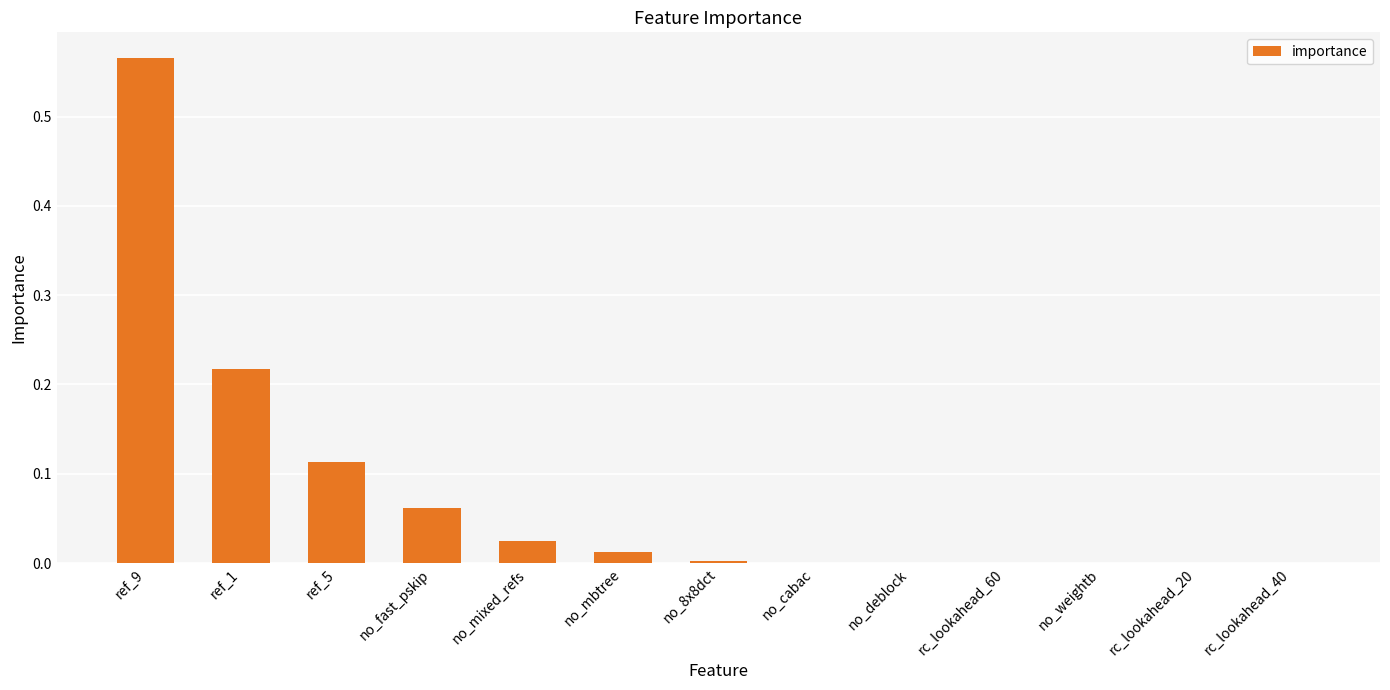

At which category does the chart reach its peak across all series?

ref_9